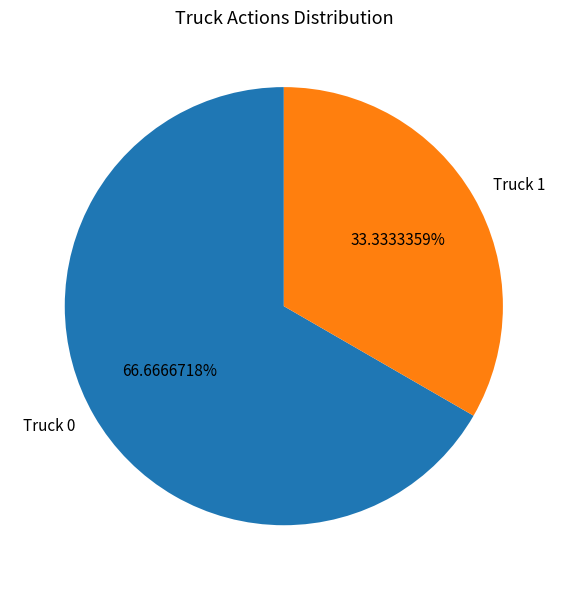

Is there any slice that represents more than half of the pie?

Yes